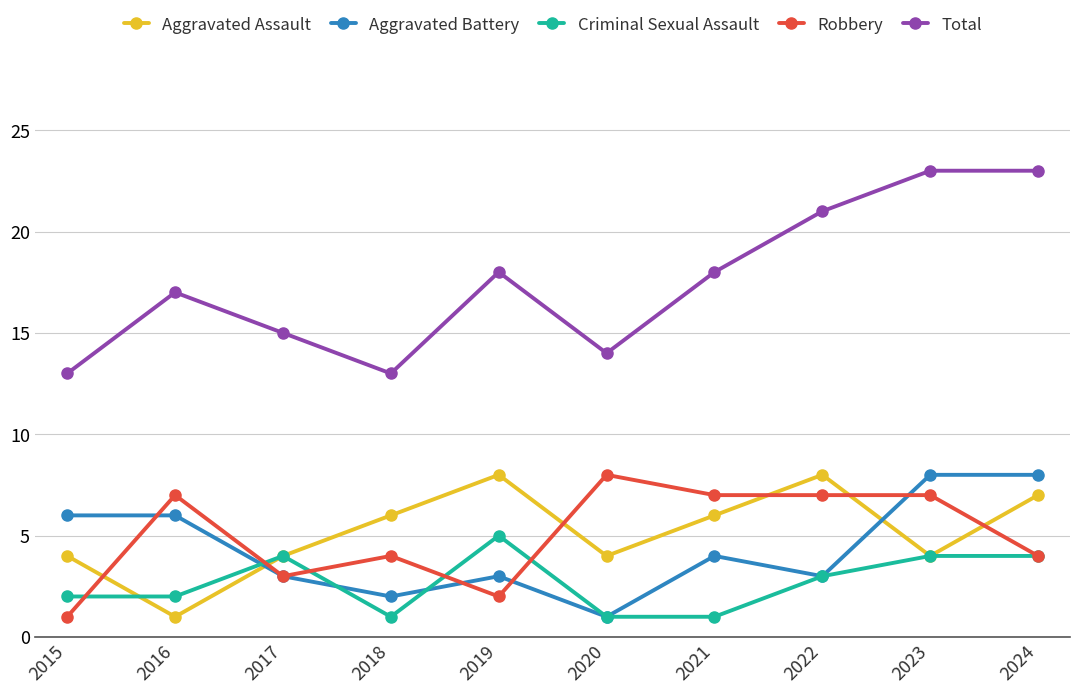

Count the Aggravated Battery values in the range 3 to 6.

6